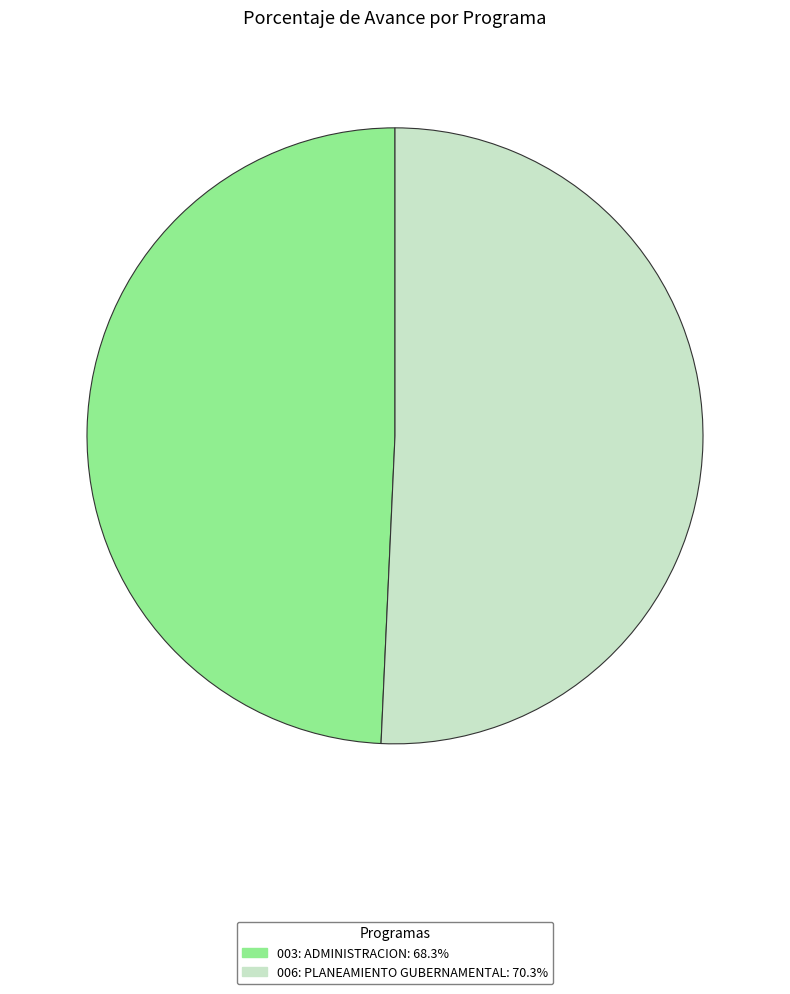

What is the ratio of the value at 003: ADMINISTRACION: 68.3% to the value at 006: PLANEAMIENTO GUBERNAMENTAL: 70.3%?

1.0